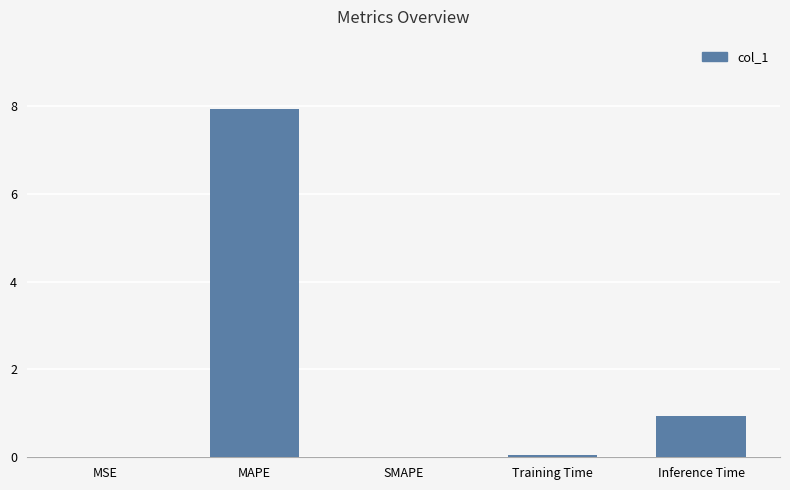

True or false: the data shows 0.0 at SMAPE.

True